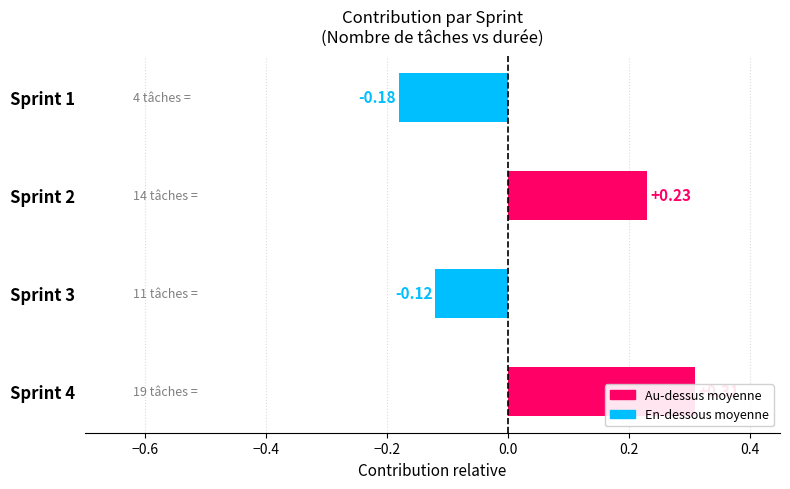

How many data points does each series have?

4